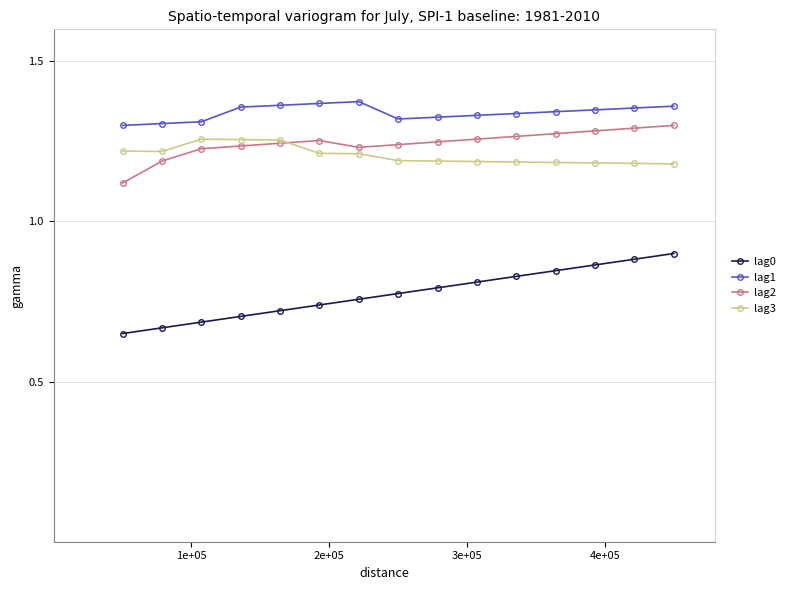

Which series has the largest range (max minus min)?

lag0